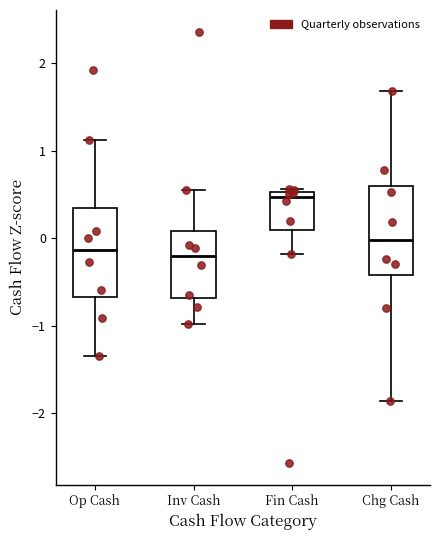

Where is the lower edge of the box for Chg Cash on the y-axis? The values are not printed on the chart, so give them approximately, as read against the axis.

-0.4